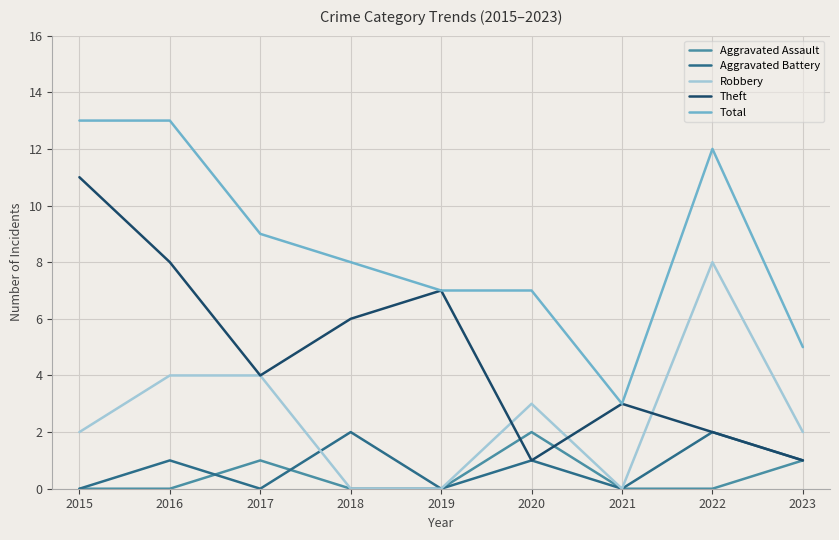

Is the value of Aggravated Battery at 2016 greater than the value of Theft at 2018?

No